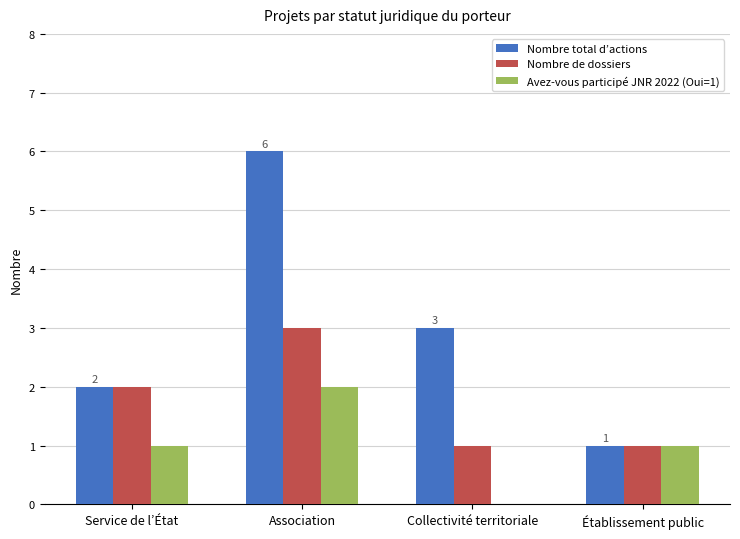

What is the total value across all series at Association?

11